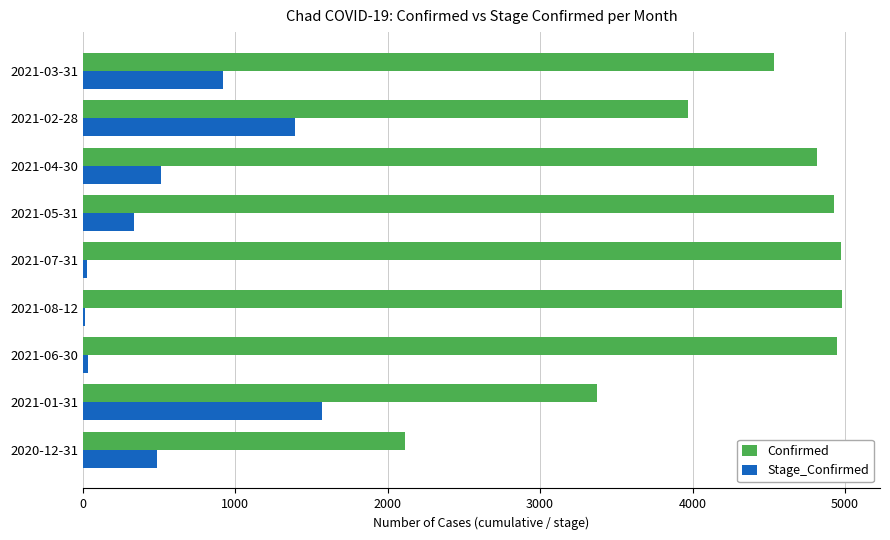

Is the value of Stage_Confirmed at 2020-12-31 greater than the value of Confirmed at 2021-04-30?

No